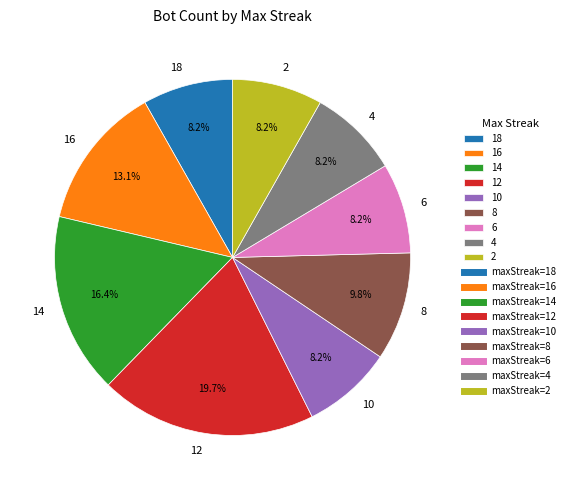

Which slice is the largest?

12